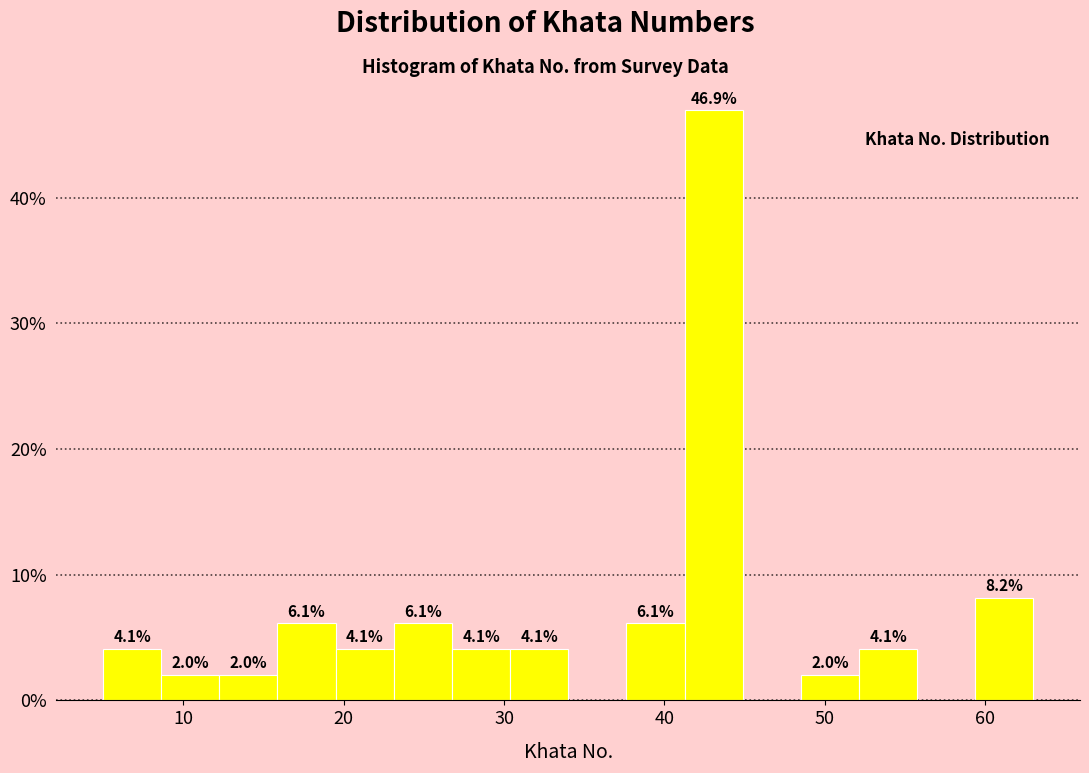

Read against the x-axis, roughly where is the centre of the tallest bar?

43